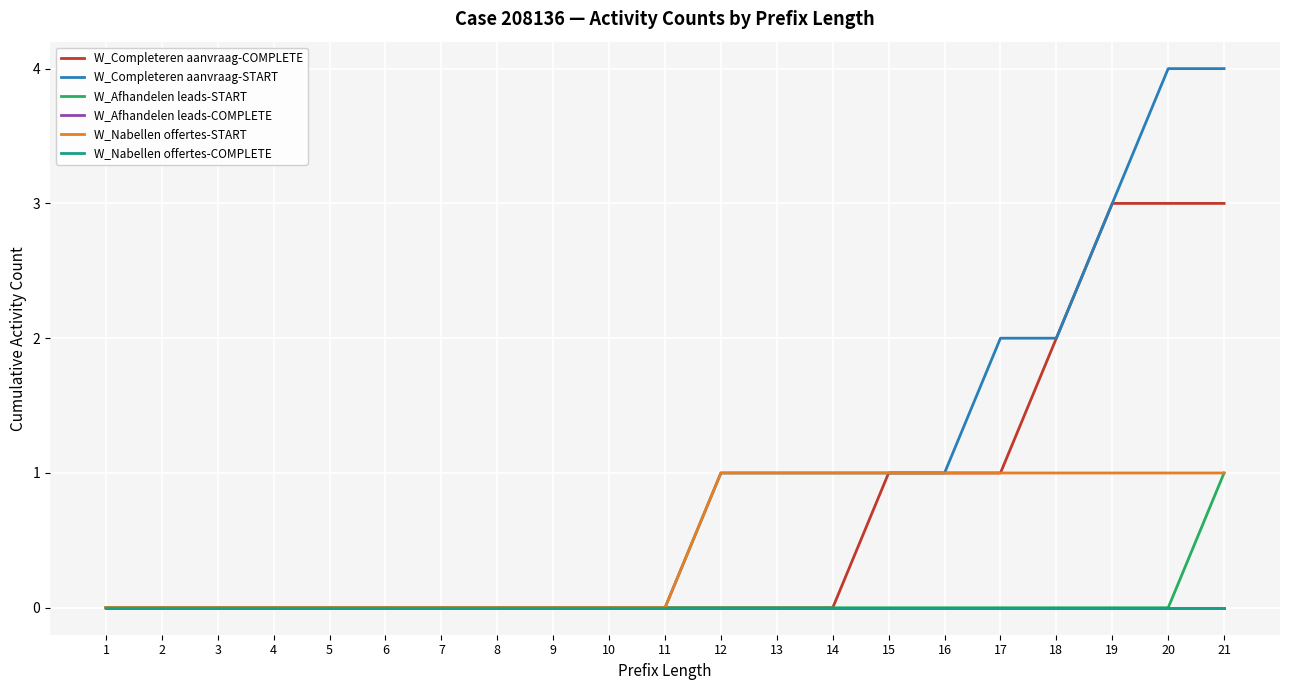

True or false: W_Afhandelen leads-START has more than 1 interior local peaks.

False